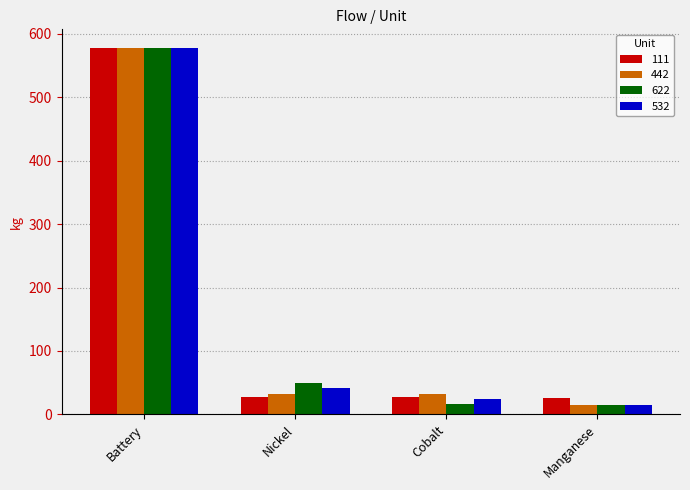

True or false: 442 has a value of 578.3 at Battery.

True